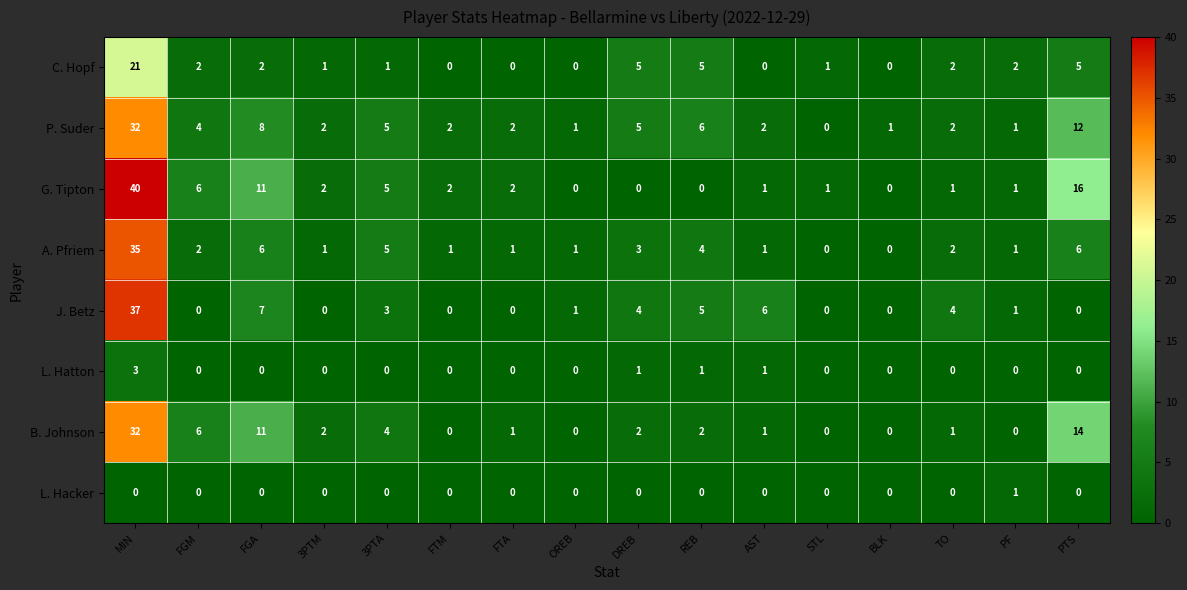

Which label corresponds to the largest value in the chart?

MIN